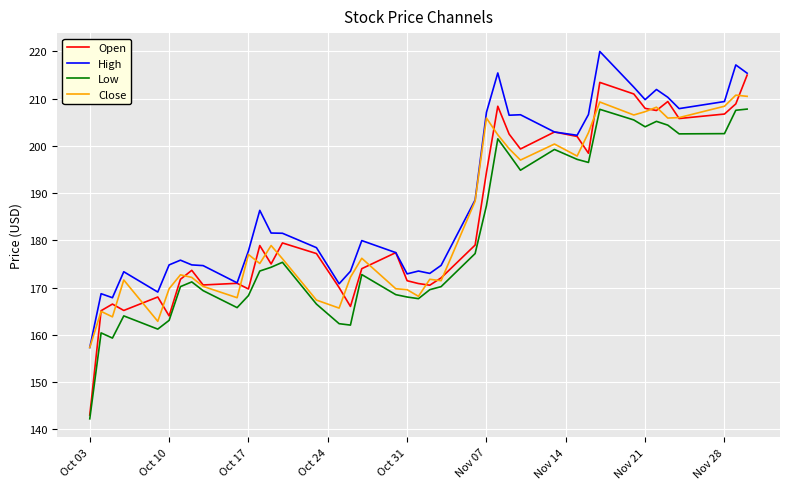

Which series has the largest range (max minus min)?

Open